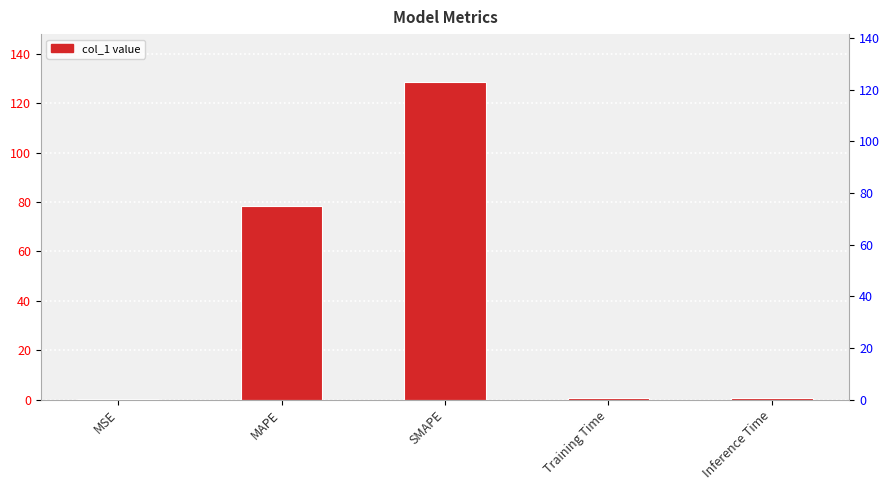

What is the average value?

41.7